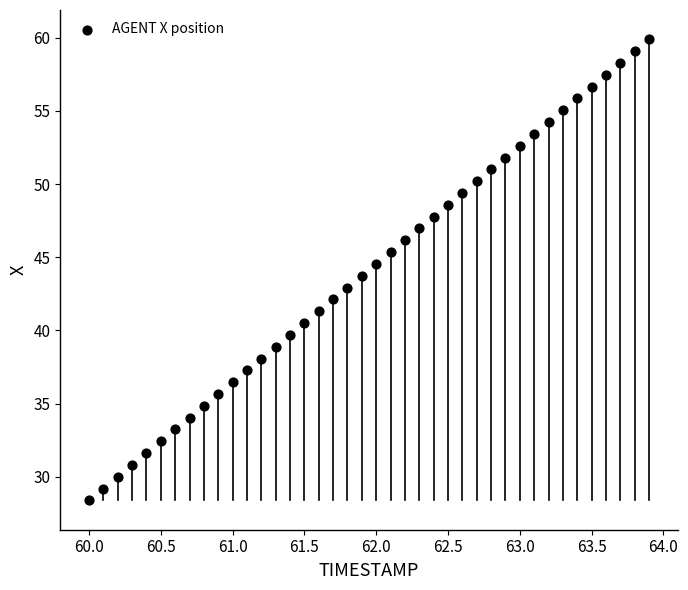

What is the range of X values (max minus min)?

3.9